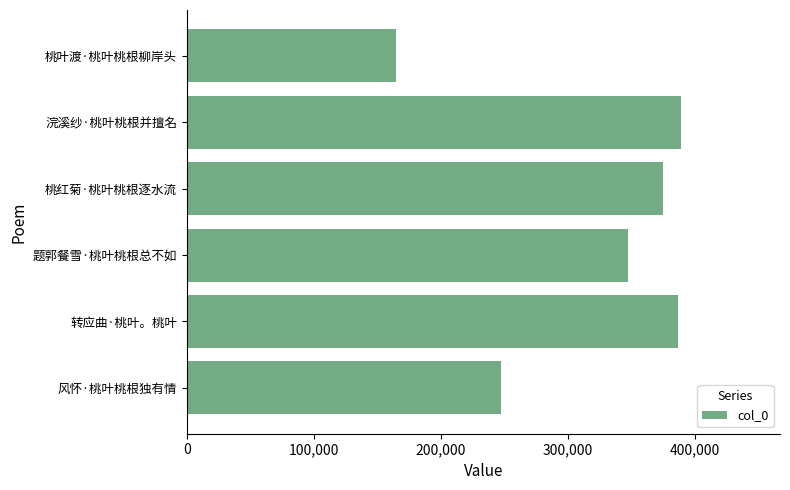

How many distinct data groups are displayed?

1